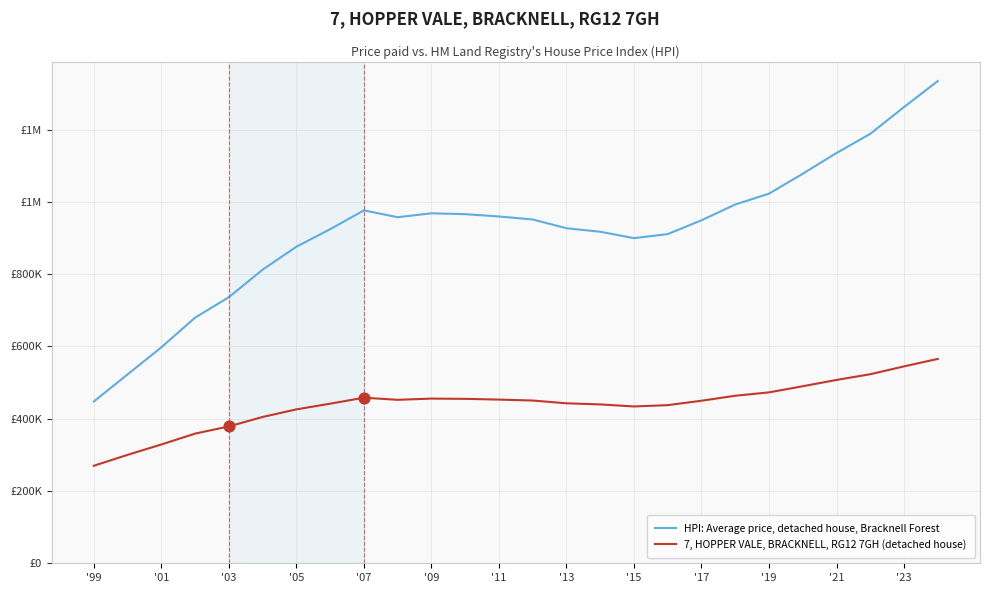

What are all the series names shown in the legend?

HPI: Average price, detached house, Bracknell Forest, 7, HOPPER VALE, BRACKNELL, RG12 7GH (detached house)